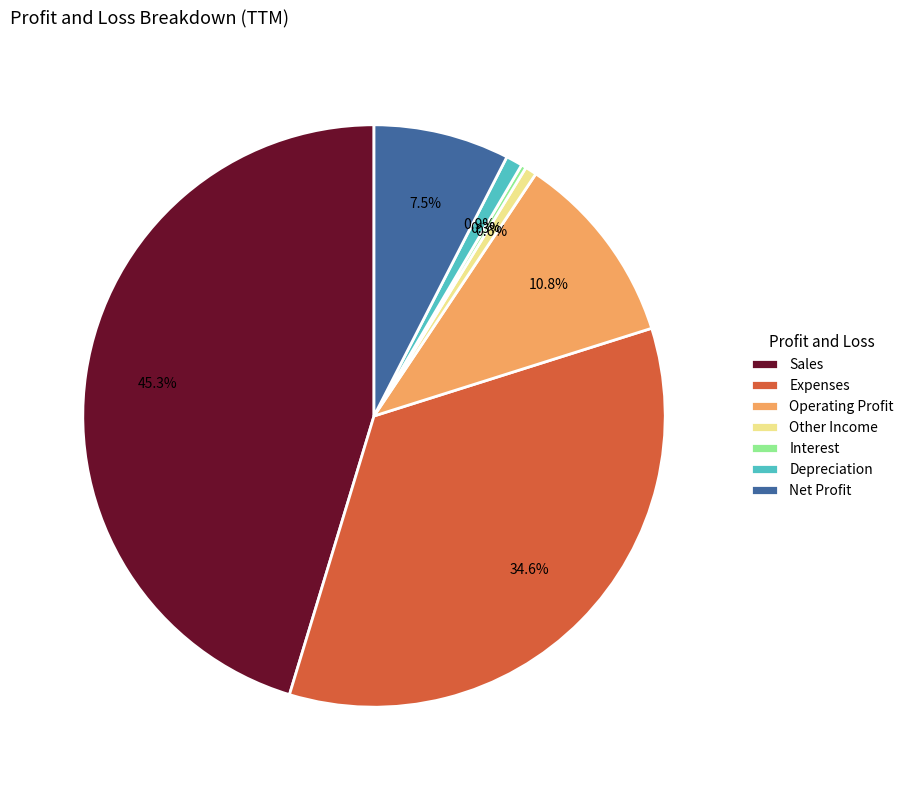

Which slice is the largest?

Sales